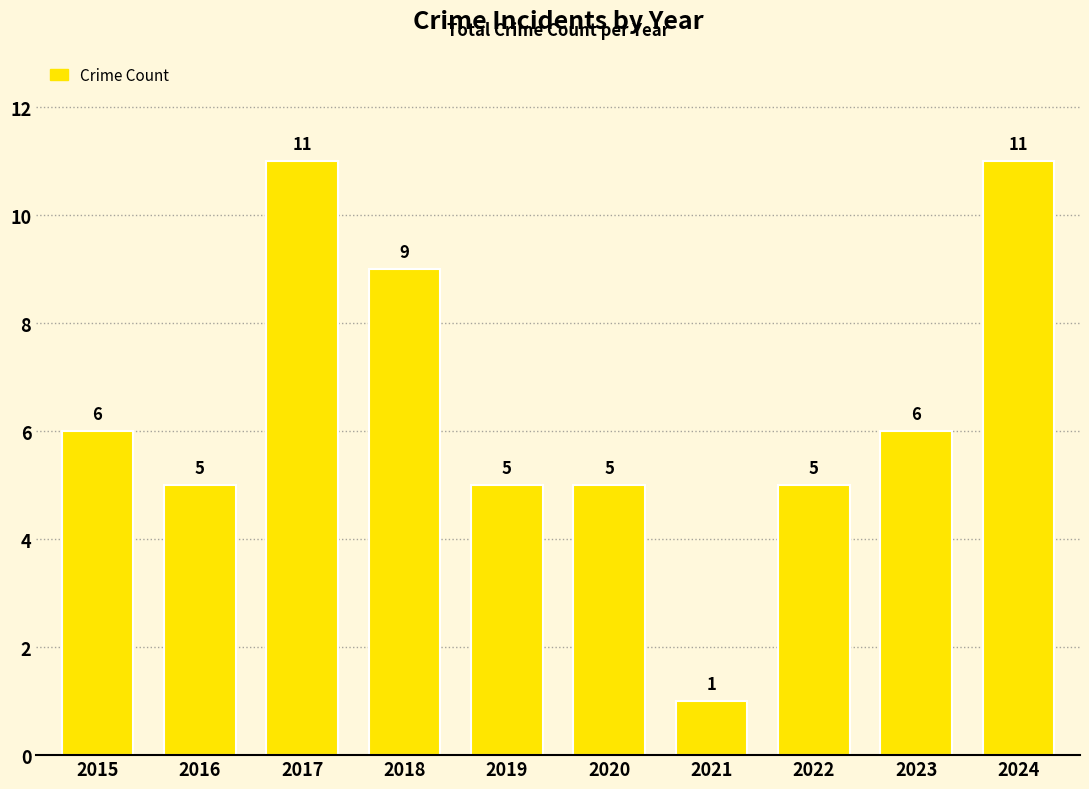

Count the number of data series in this chart.

1